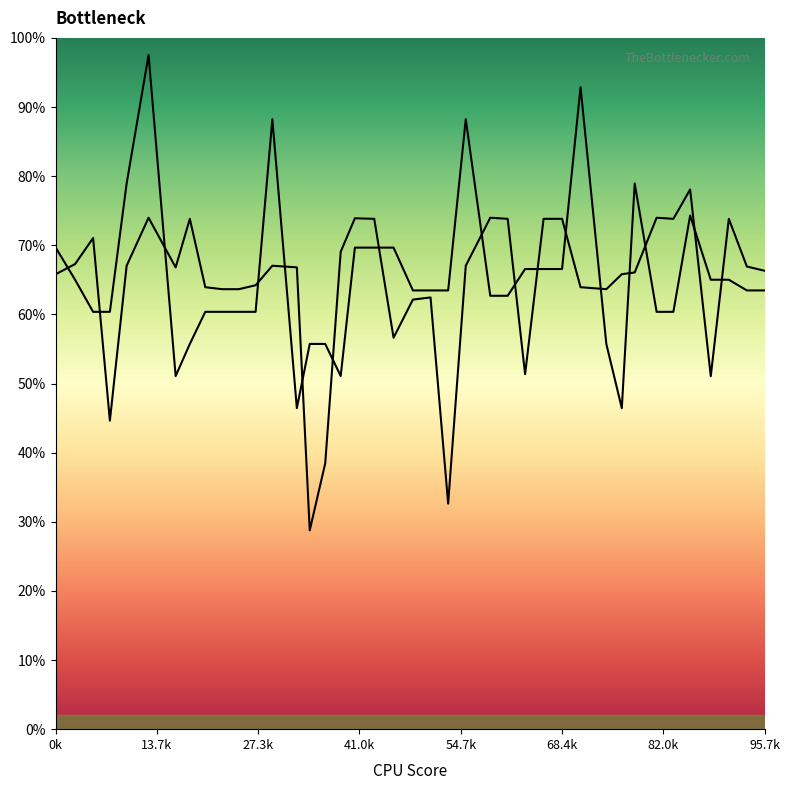

How many interior local peaks does the col_2 series have?

10